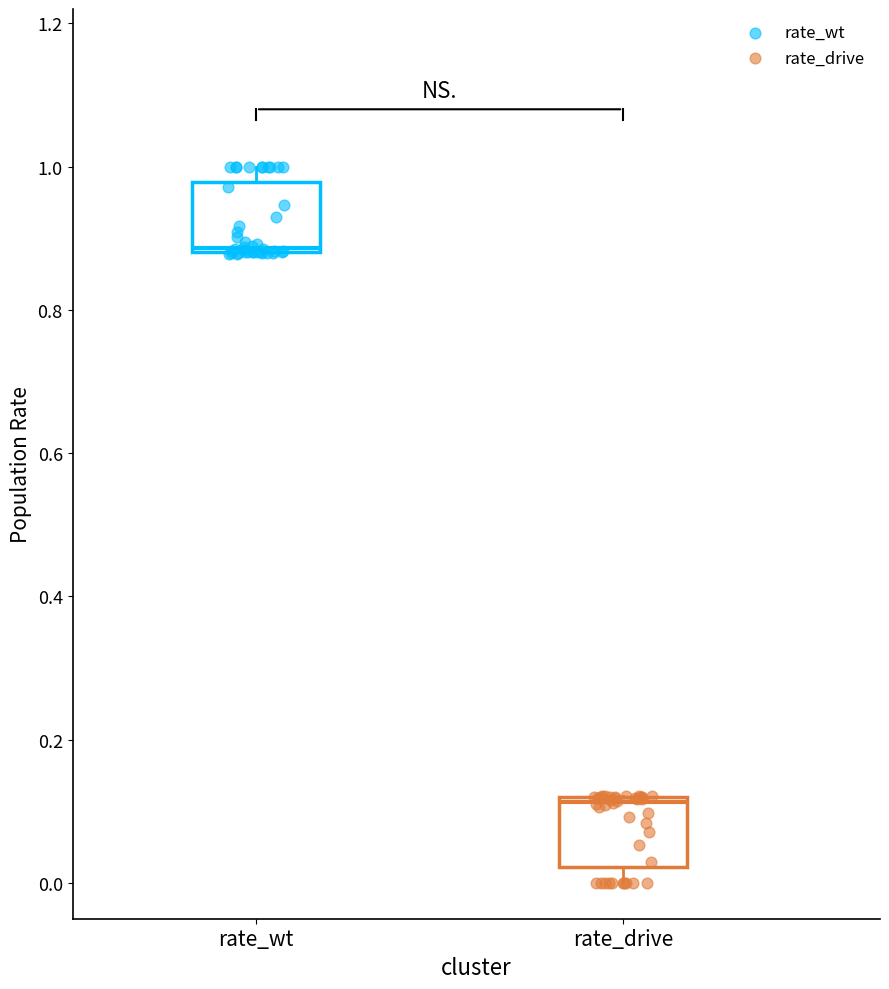

Reading left to right, read every box against the y-axis: the position of its median line, the range the box covers, and the ends of its whiskers. The values are not printed on the chart, so give them approximately, as read against the axis.

rate_wt: median 0.88, box 0.88 to 0.98, whiskers 0.88 to 1.00
rate_drive: median 0.12, box 0.02 to 0.12, whiskers 0.00 to 0.12